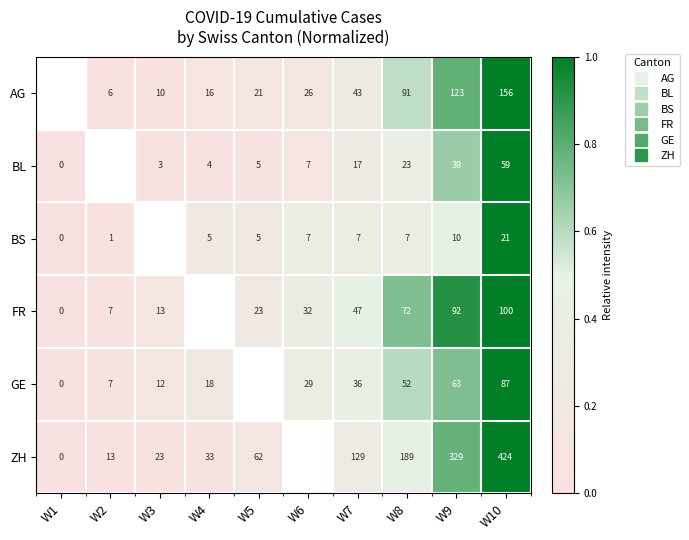

List the labels in order of BS value, smallest first.

W1, W2, W3, W4, W5, W6, W7, W8, W9, W10